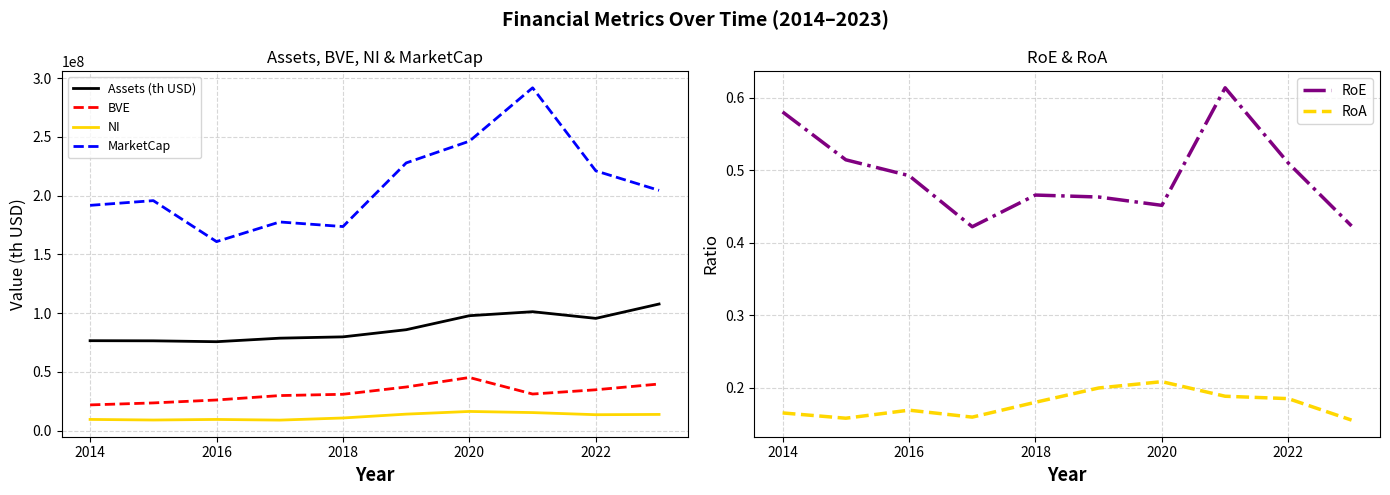

Does the chart display data point markers on the line(s)?

No